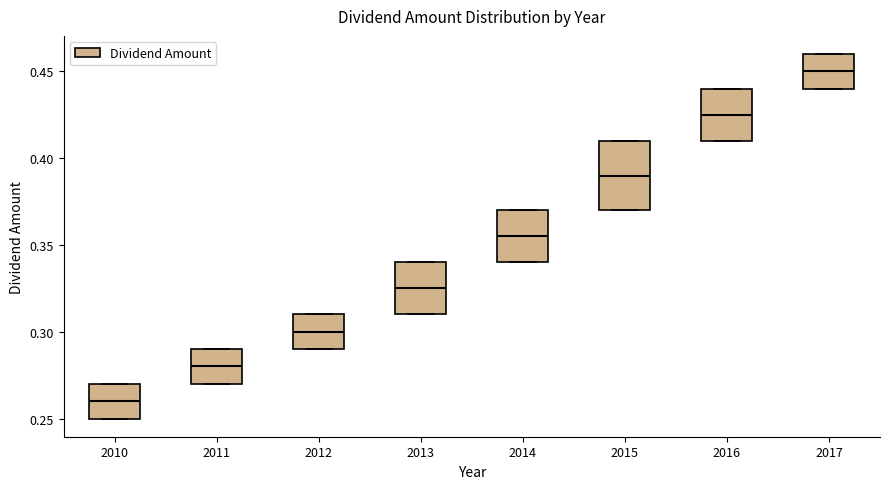

Reading left to right, transcribe this box plot: for each box, give where its median line is, the range the box spans, and where its two whiskers end, as read against the y-axis. The values are not printed on the chart, so give them approximately, as read against the axis.

2010: median 0.260, box 0.250 to 0.270, whiskers 0.250 to 0.270
2011: median 0.280, box 0.270 to 0.290, whiskers 0.270 to 0.290
2012: median 0.300, box 0.290 to 0.310, whiskers 0.290 to 0.310
2013: median 0.325, box 0.310 to 0.340, whiskers 0.310 to 0.340
2014: median 0.355, box 0.340 to 0.370, whiskers 0.340 to 0.370
2015: median 0.390, box 0.370 to 0.410, whiskers 0.370 to 0.410
2016: median 0.425, box 0.410 to 0.440, whiskers 0.410 to 0.440
2017: median 0.450, box 0.440 to 0.460, whiskers 0.440 to 0.460